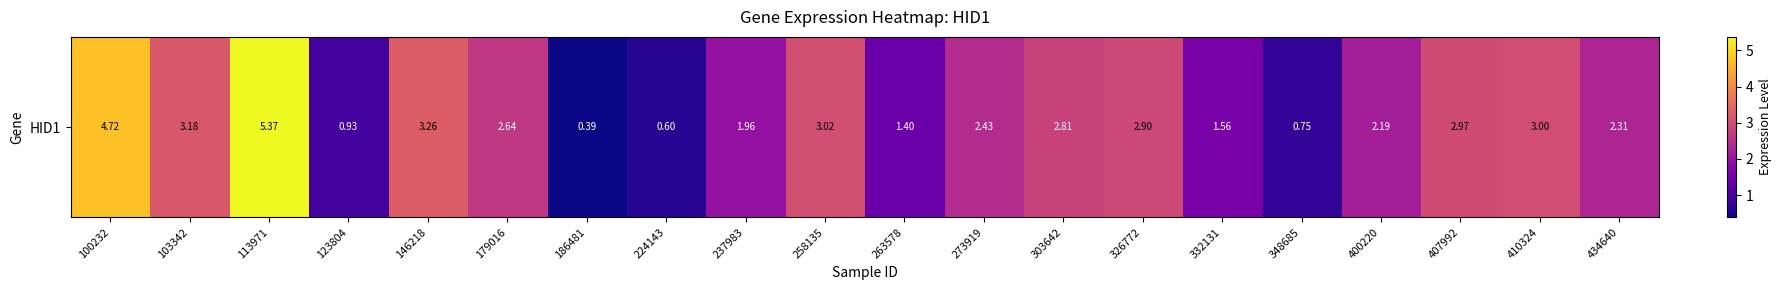

What is the minimum value shown in the chart?

0.4